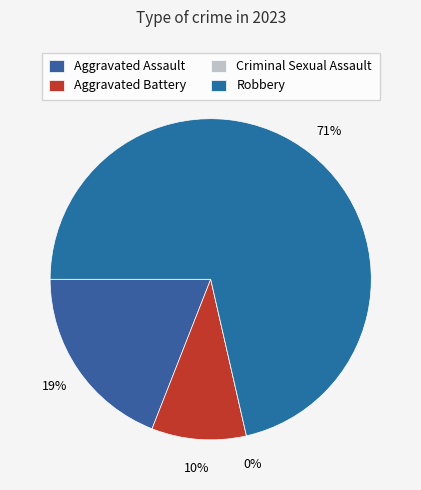

The Criminal Sexual Assault slice represents 0% of the pie. True or false?

True